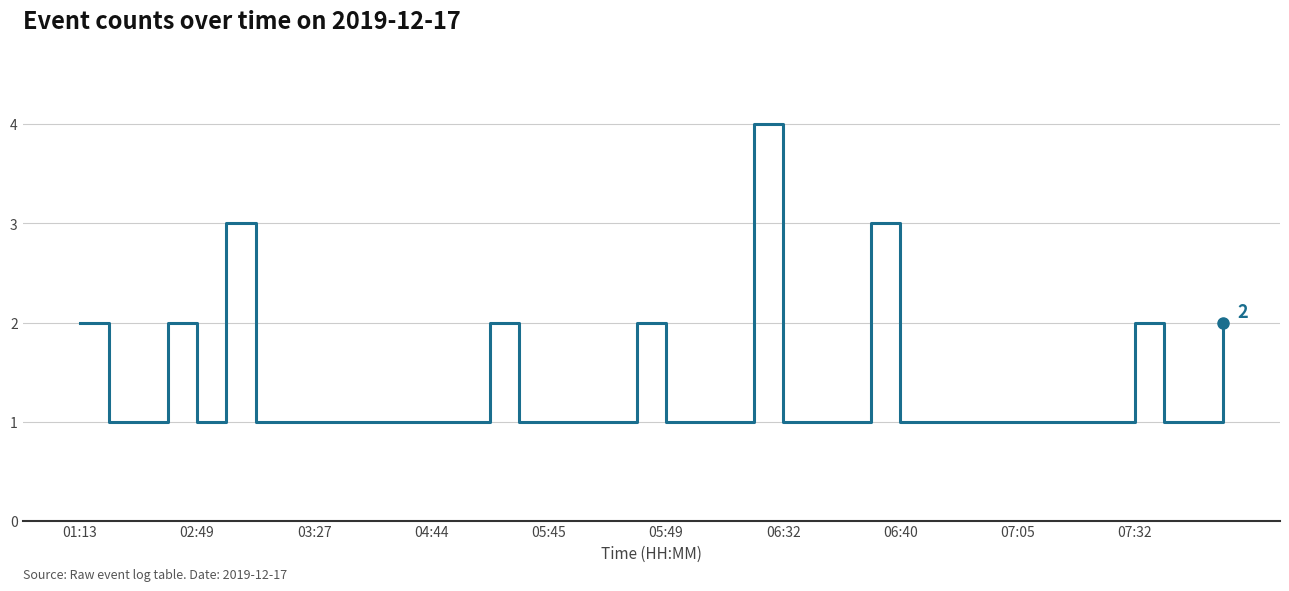

What is the greatest value displayed?

4